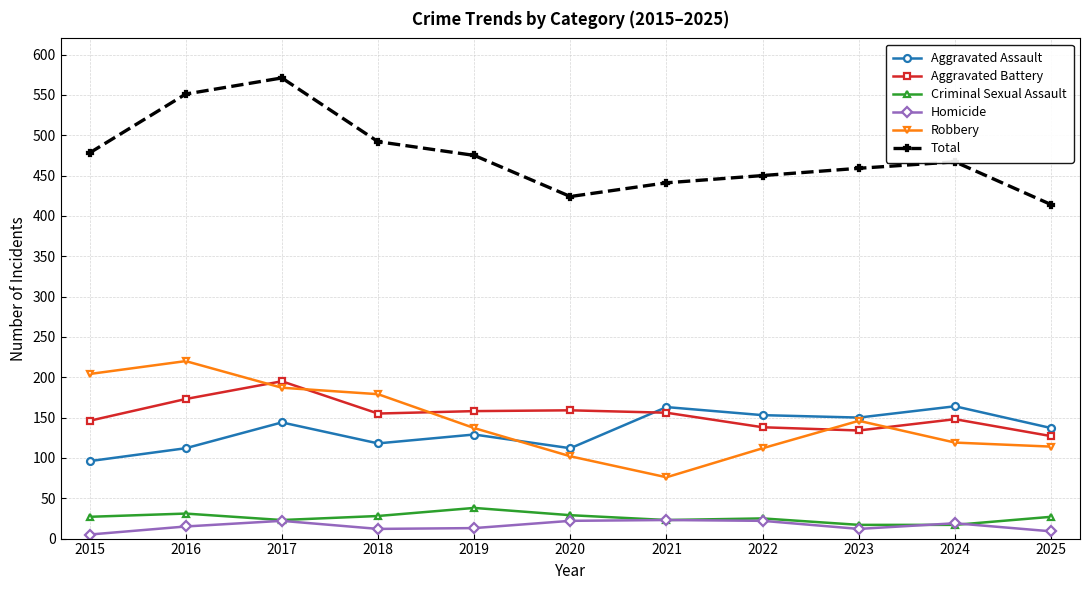

True or false: Total and Criminal Sexual Assault intersect in this chart.

False